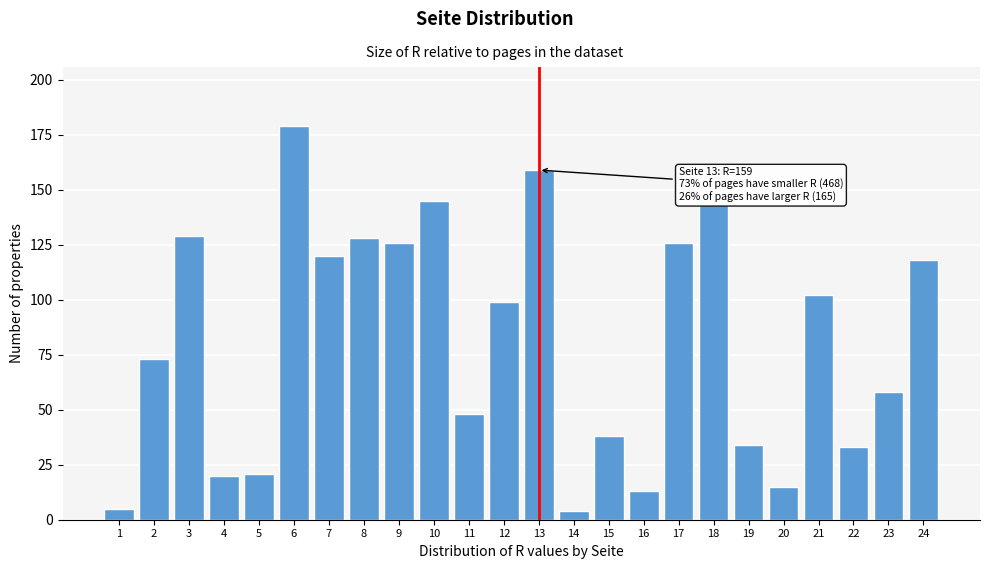

Reading left to right, list all the values displayed in this chart.

5	73	129	20	21	179	120	128	126	145	48	99	159	4	38	13	126	143	34	15	102	33	58	118